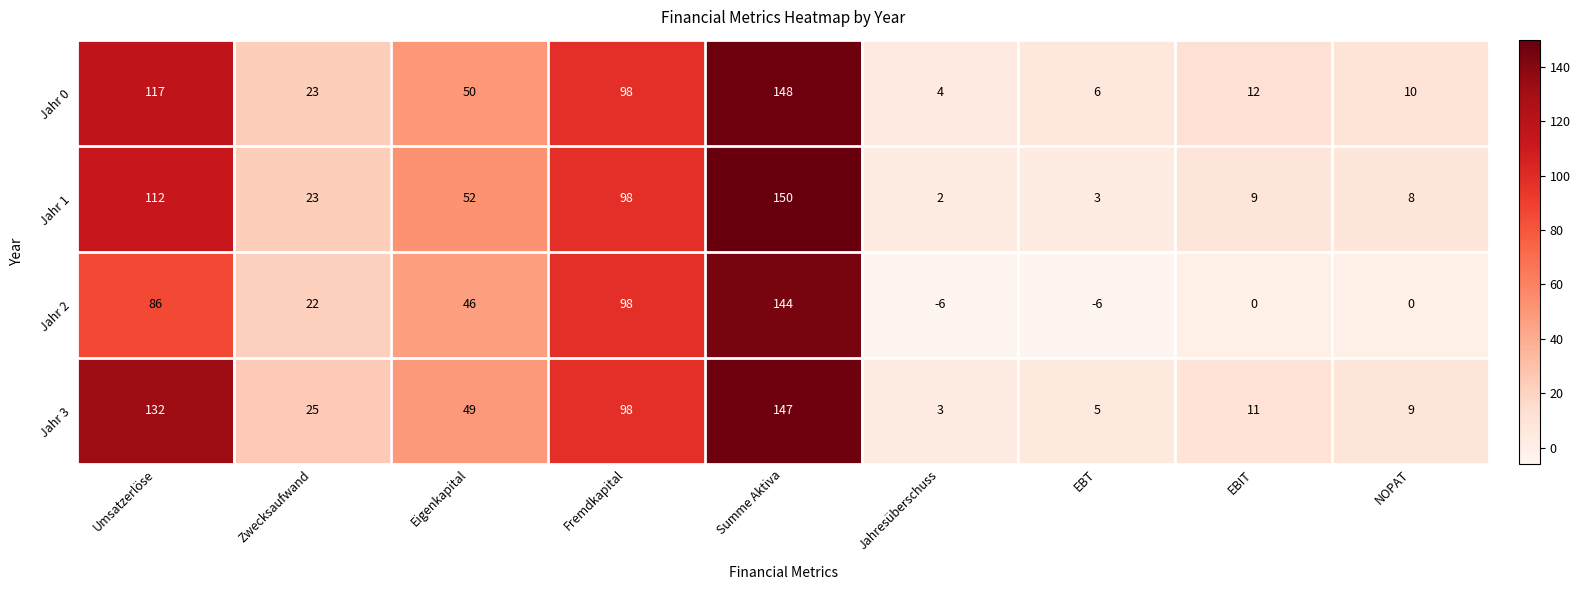

What is the total value across all series at Umsatzerlöse?

447